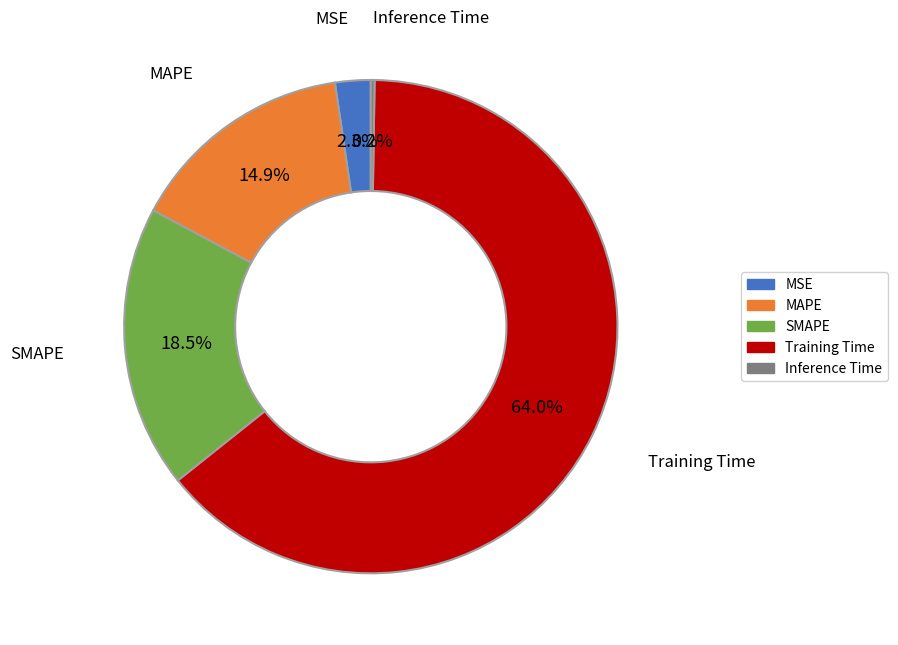

Which has a higher value, MSE or Training Time?

Training Time